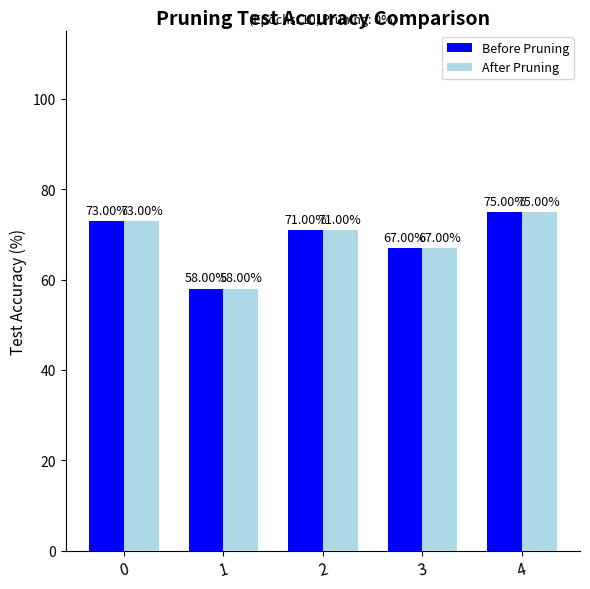

Does the chart contain any negative values?

No